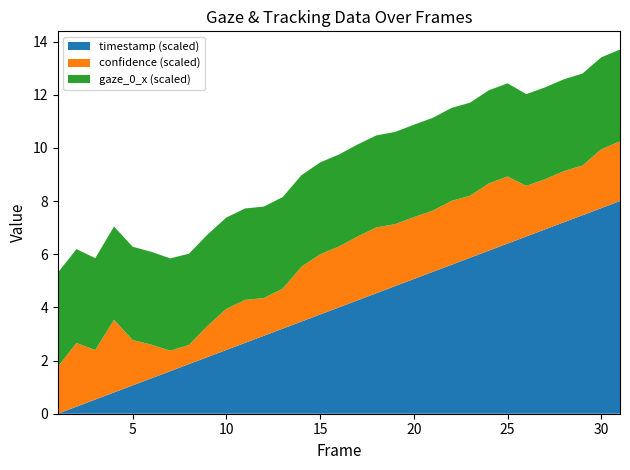

What is the highest value of the timestamp (scaled) series?

8.0